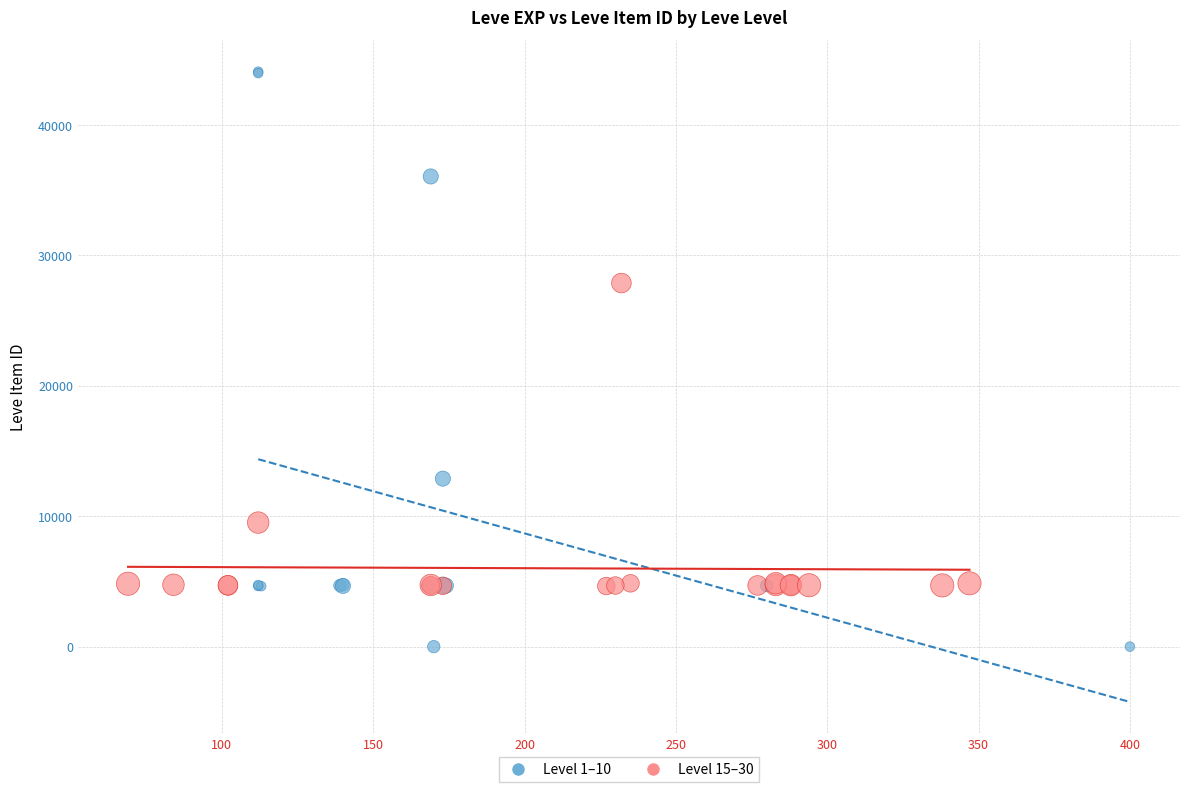

Which series reaches the minimum Y coordinate?

Level 1–10